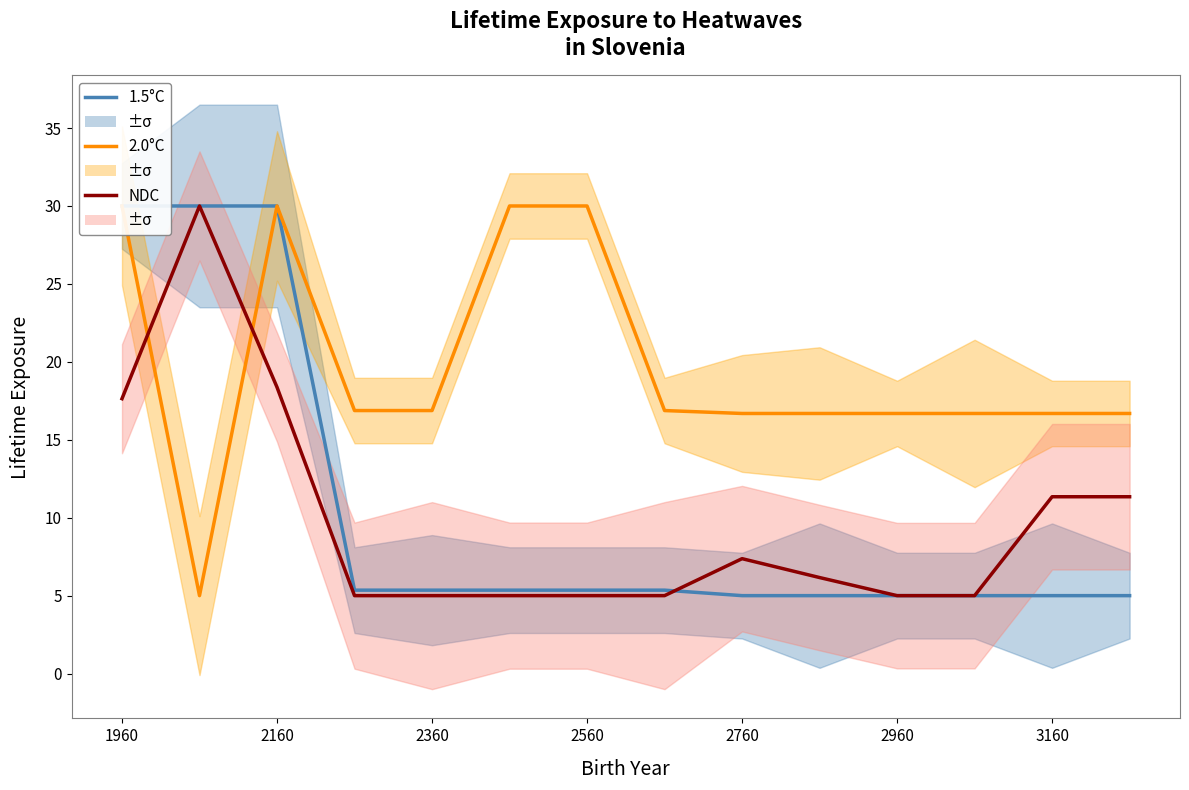

Which category has the lowest value in the NDC series?

2560